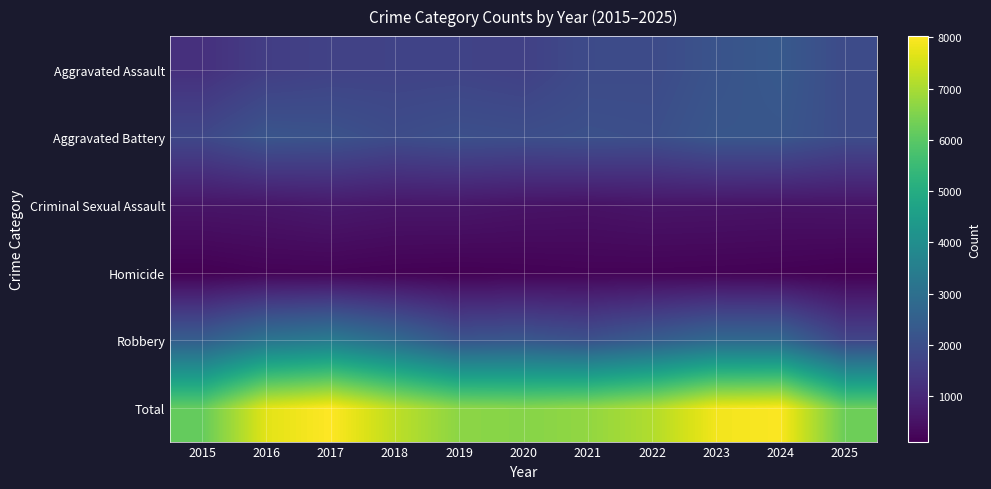

Reading left to right, list all the values displayed in this chart.

Aggravated Assault: 2015=1210	2016=1555	2017=1664	2018=1693	2019=1704	2020=1632	2021=1904	2022=1914	2023=2138	2024=2310	2025=1911
Aggravated Battery: 2015=1812	2016=2186	2017=2121	2018=1942	2019=2044	2020=2001	2021=2055	2022=2014	2023=2222	2024=2219	2025=1938
Criminal Sexual Assault: 2015=558	2016=582	2017=660	2018=592	2019=594	2020=531	2021=500	2022=554	2023=541	2024=522	2025=540
Homicide: 2015=116	2016=184	2017=188	2018=151	2019=133	2020=159	2021=187	2022=183	2023=169	2024=151	2025=113
Robbery: 2015=2459	2016=3173	2017=3390	2018=2870	2019=2182	2020=2263	2021=2086	2022=2424	2023=2801	2024=2780	2025=1763
Total: 2015=6155	2016=7680	2017=8023	2018=7248	2019=6657	2020=6586	2021=6732	2022=7089	2023=7871	2024=7982	2025=6265